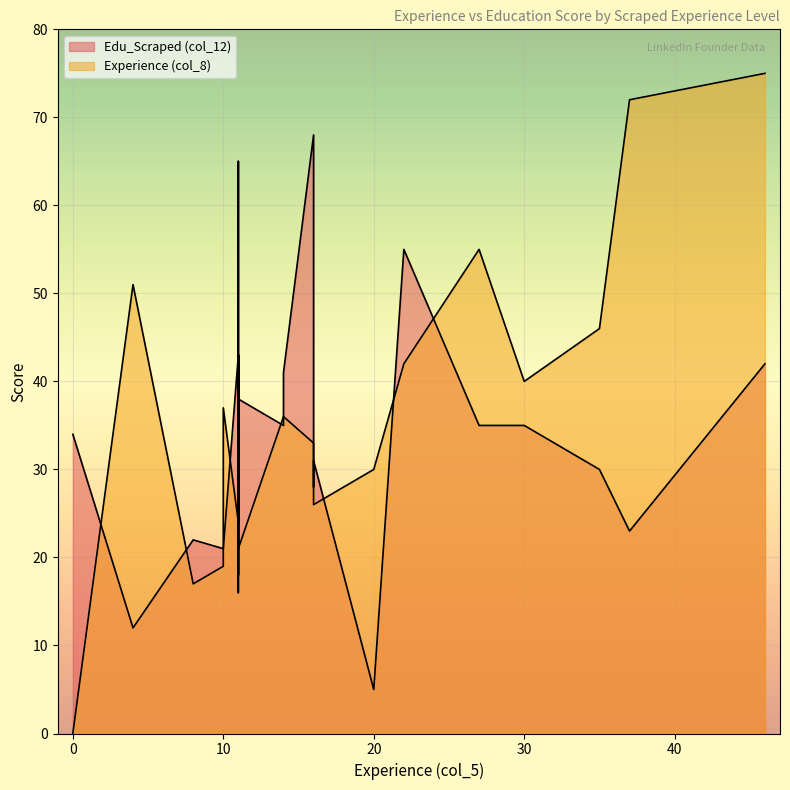

Does the chart display data point markers on the line(s)?

No